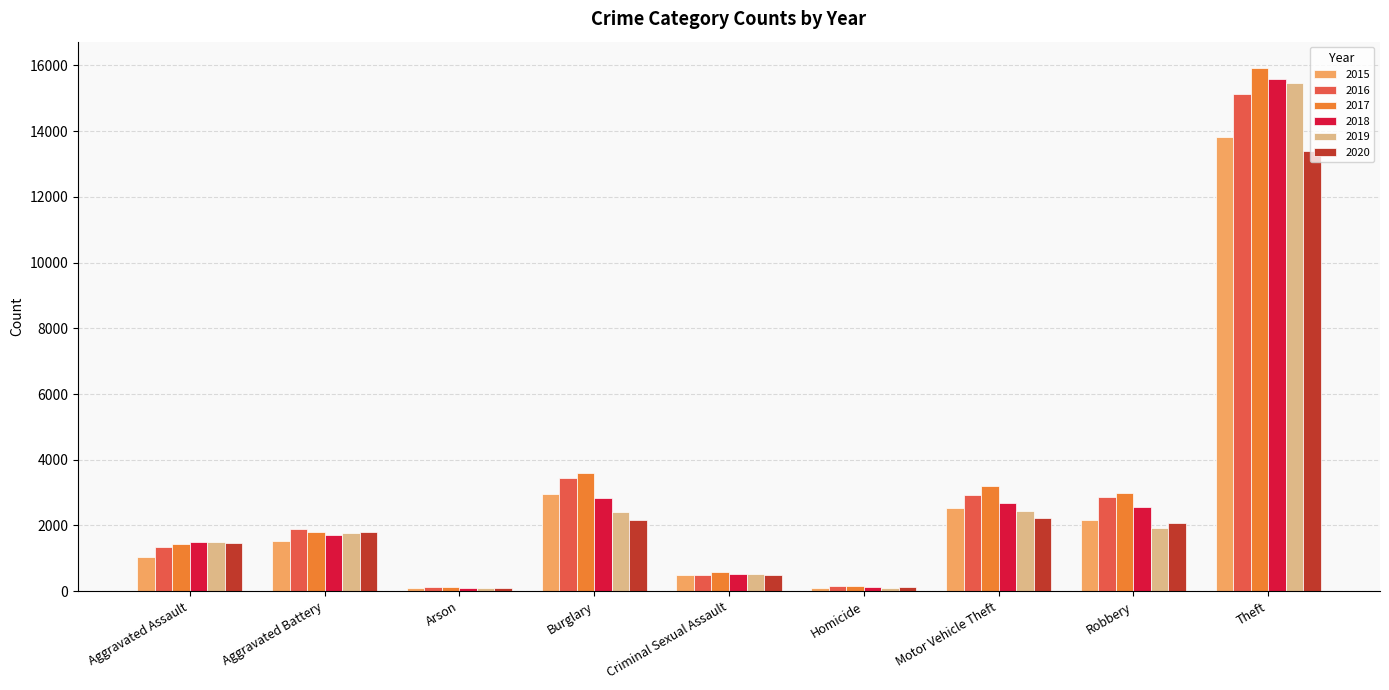

What is the minimum value for 2019?

91